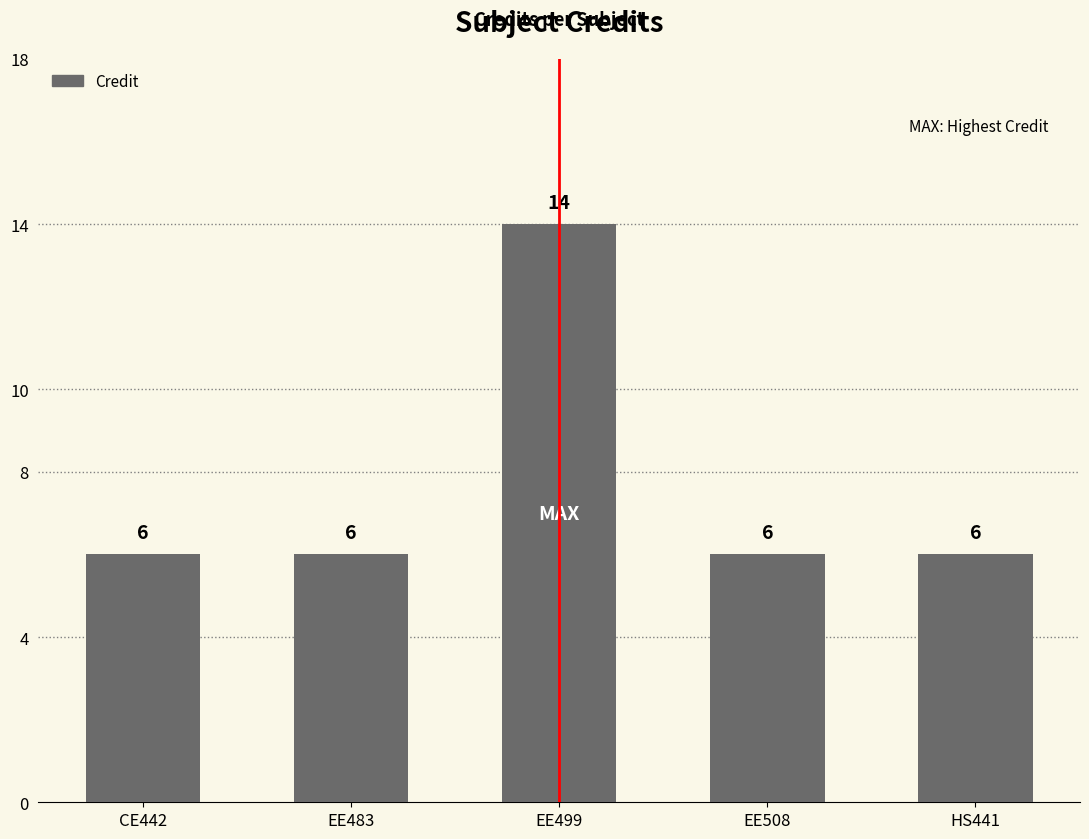

Approximately how many times larger is the value at EE508 compared to HS441?

1.0